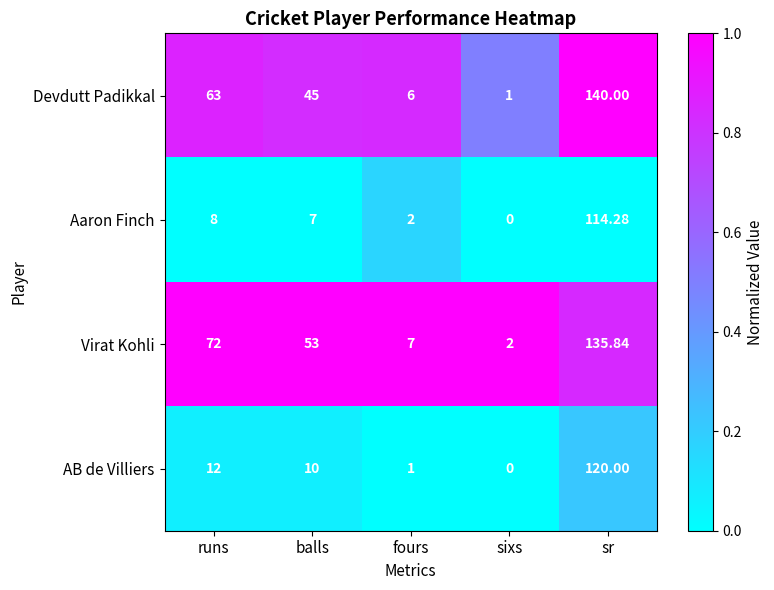

At which label is Aaron Finch closest to 57?

runs